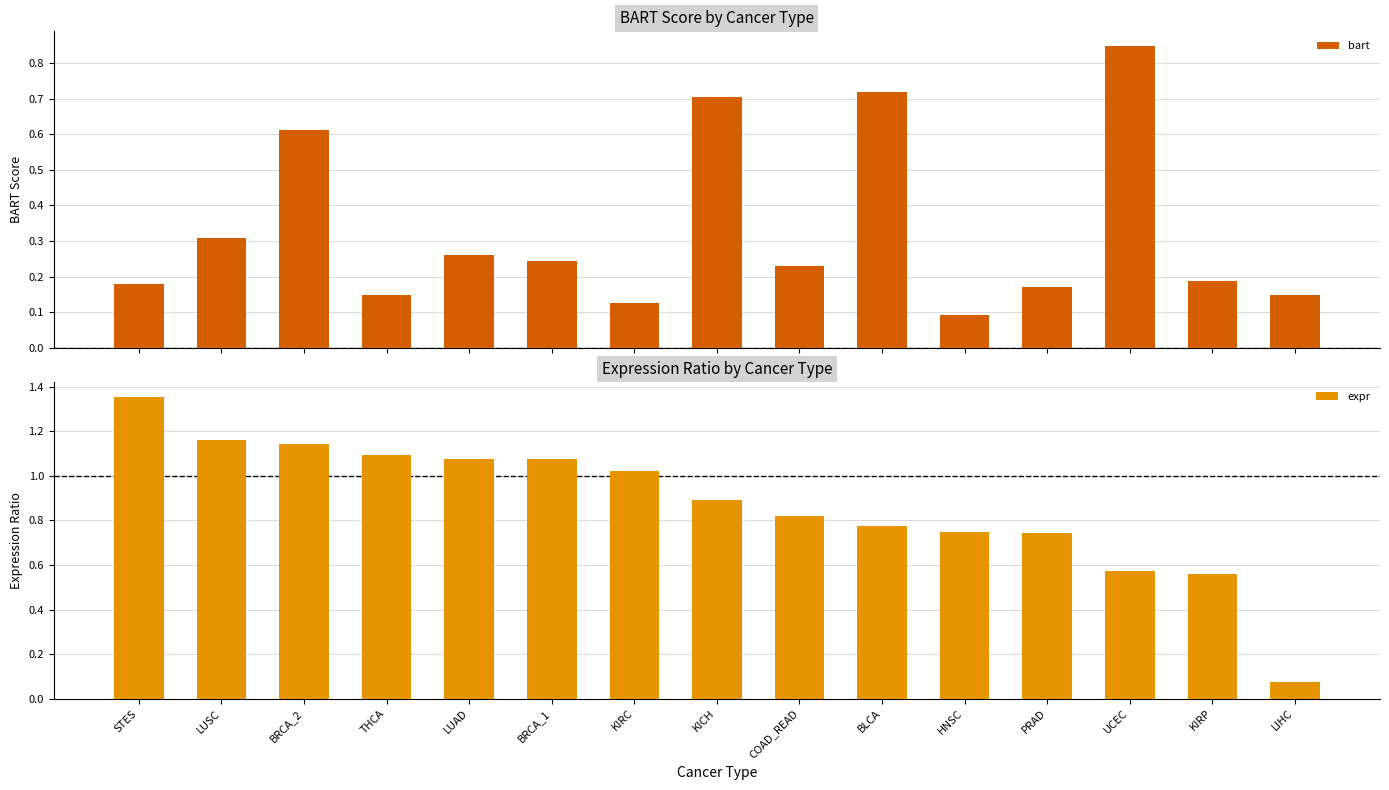

At STES, list the series in order from largest to smallest.

expr, bart